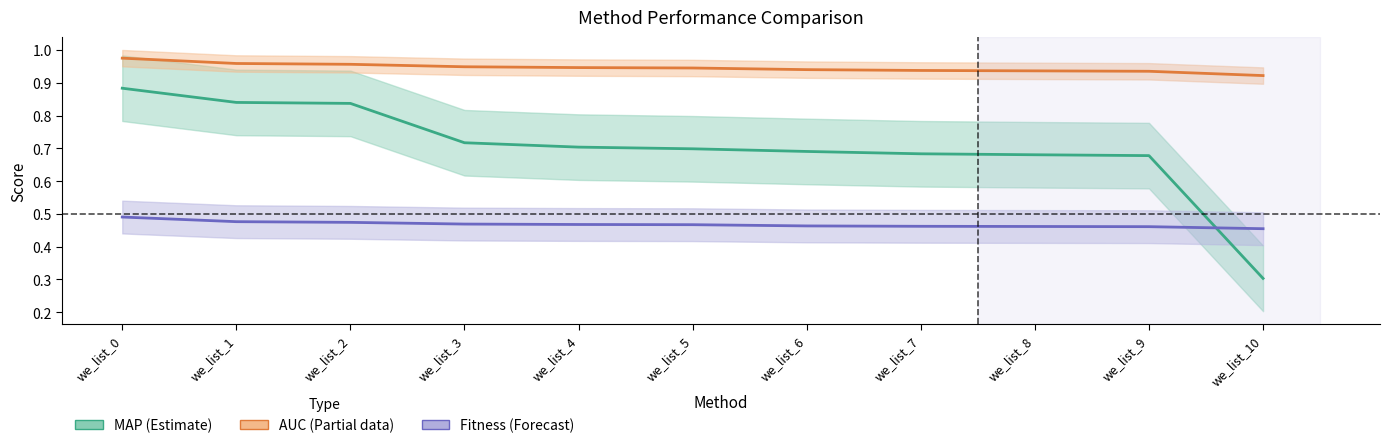

Between which two adjacent categories do Fitness (Forecast) and MAP (Estimate) first intersect?

we_list_9 and we_list_10